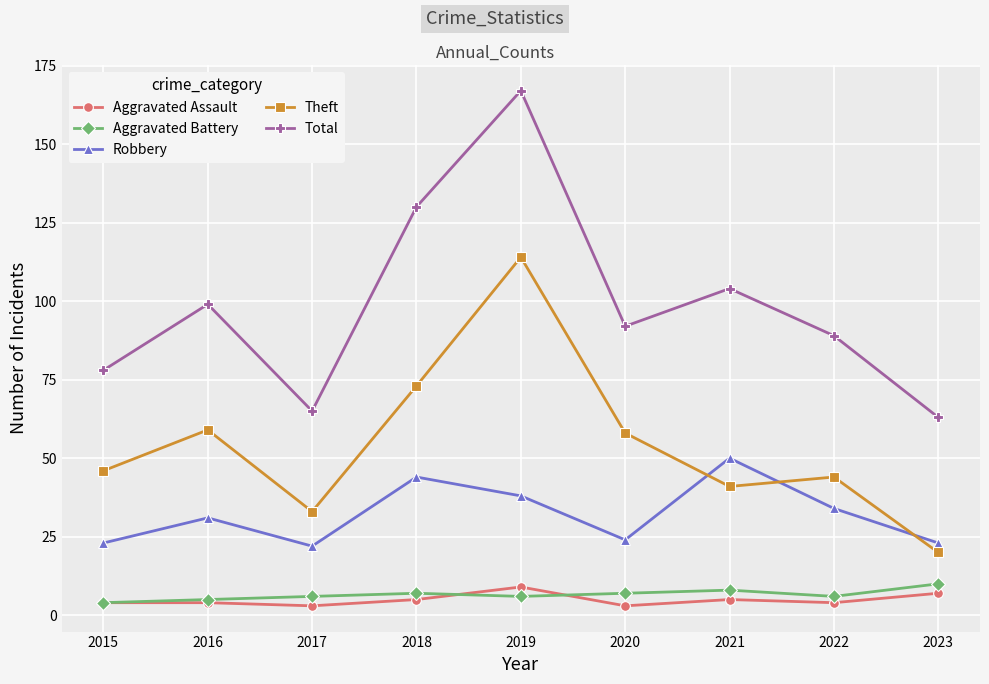

Reading left to right, what are all the values shown in this chart?

Aggravated Assault: 4	4	3	5	9	3	5	4	7
Aggravated Battery: 4	5	6	7	6	7	8	6	10
Robbery: 23	31	22	44	38	24	50	34	23
Theft: 46	59	33	73	114	58	41	44	20
Total: 78	99	65	130	167	92	104	89	63